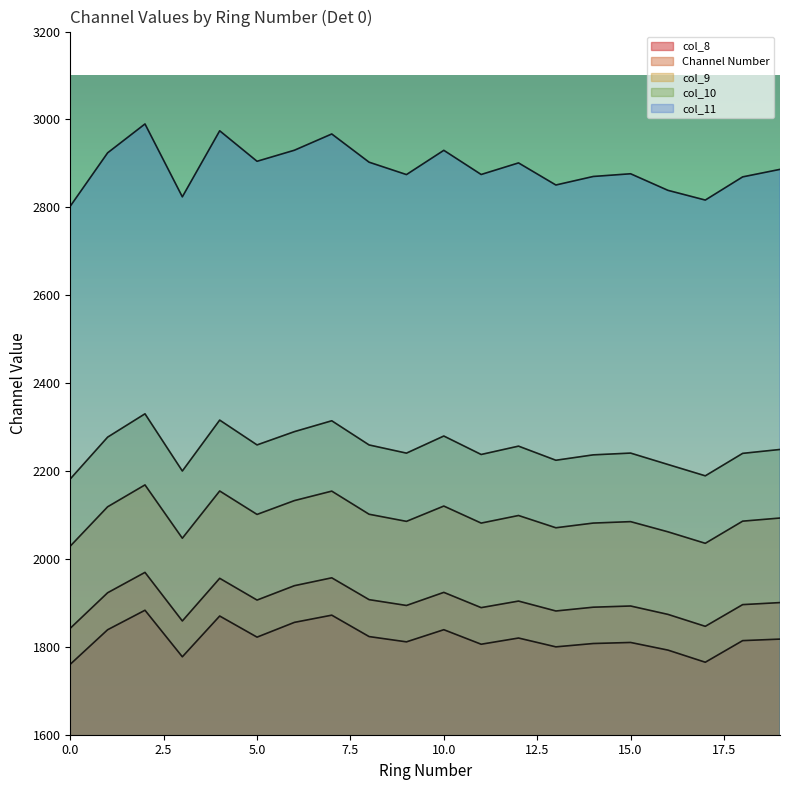

The col_9 series shows 1452.2 at 1. True or false?

False